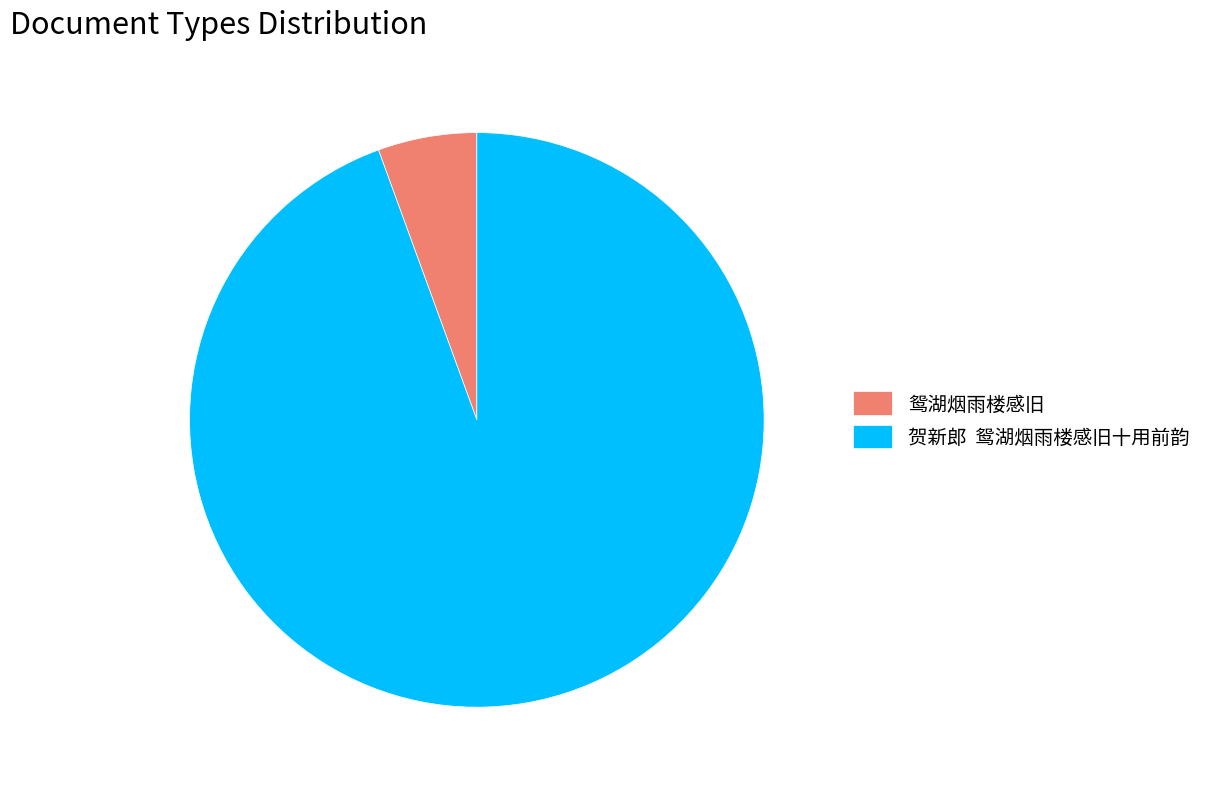

Between 贺新郎 鸳湖烟雨楼感旧十用前韵 and 鸳湖烟雨楼感旧, which is larger?

贺新郎 鸳湖烟雨楼感旧十用前韵